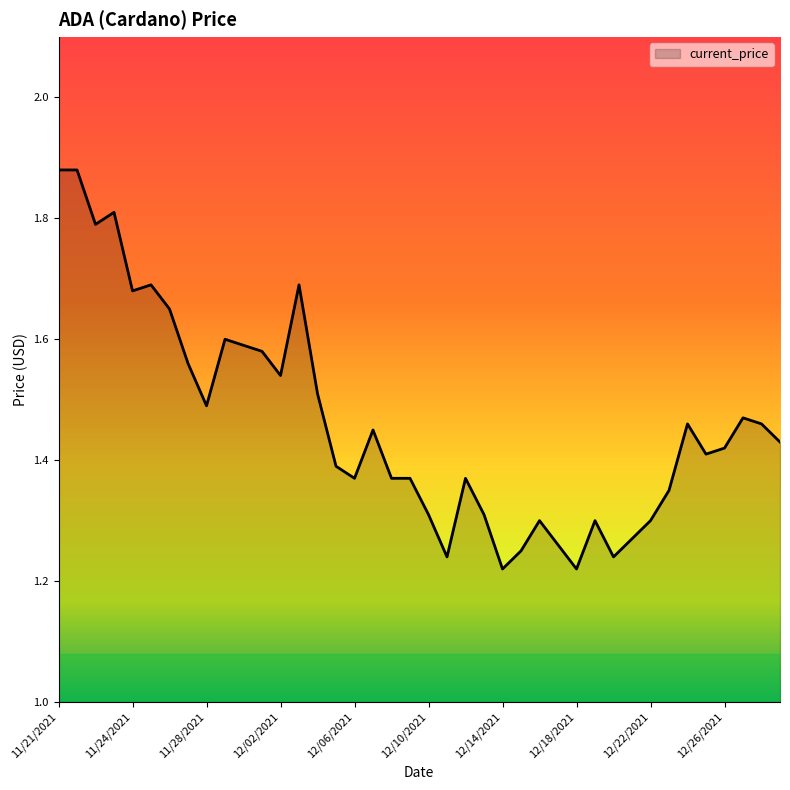

What is the difference between the maximum and minimum values?

0.7